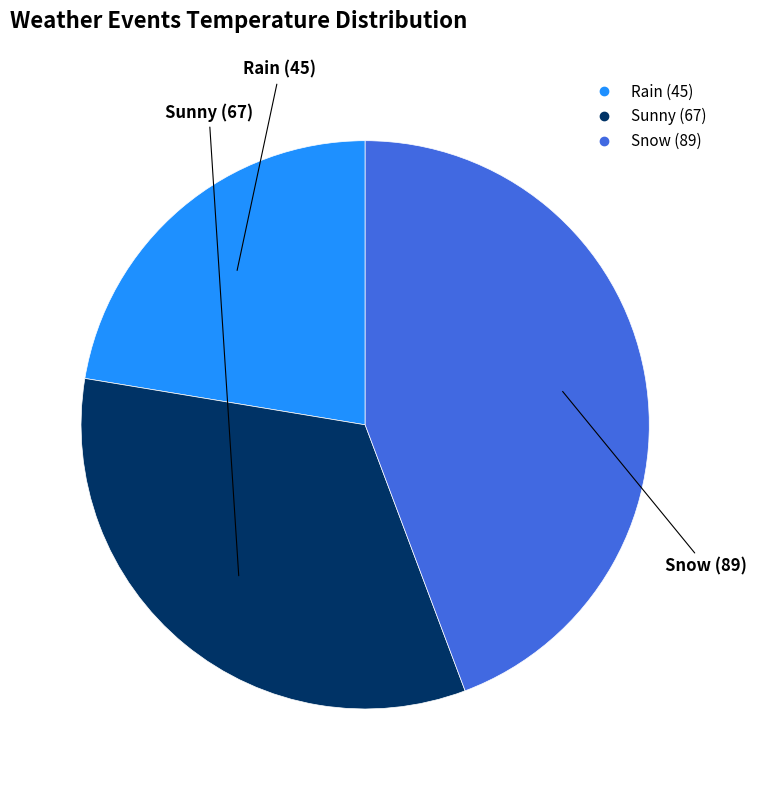

Does Sunny represent more than half of the total?

No